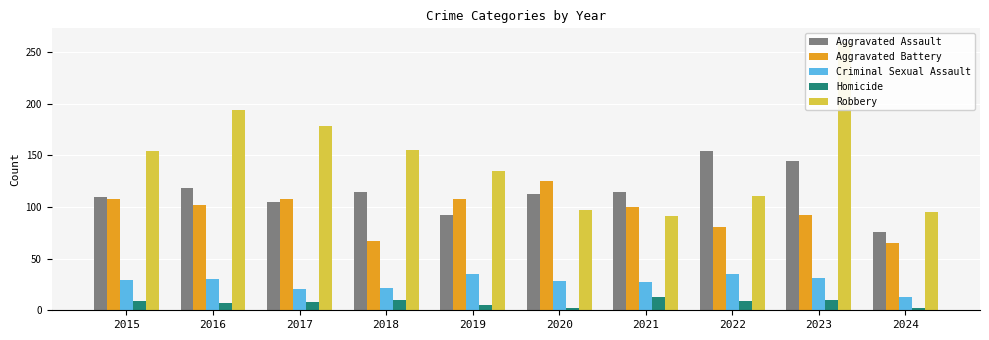

Is it true that Criminal Sexual Assault equals 38 at 2020?

False